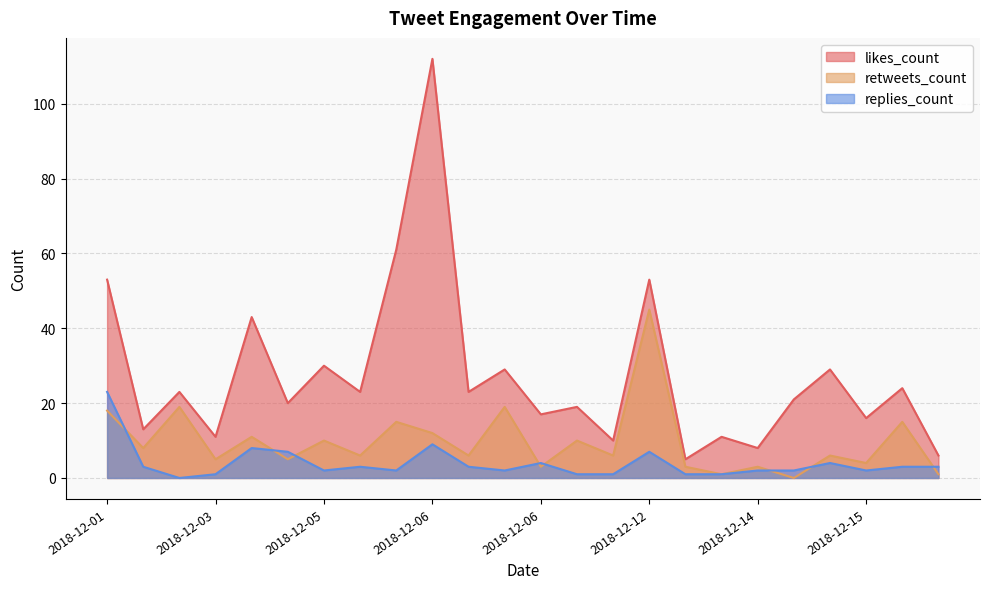

Rank the series by their average value, from highest to lowest.

likes_count, retweets_count, replies_count